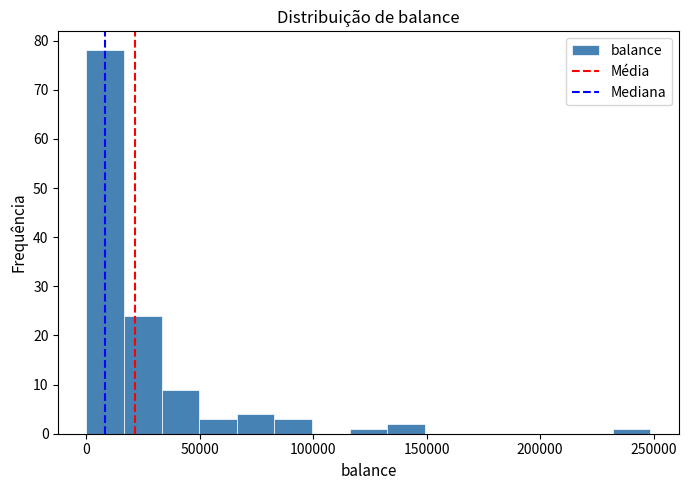

Around what value on the x-axis is the tallest bar? Give the approximate position of its centre, as read against the axis.

10000